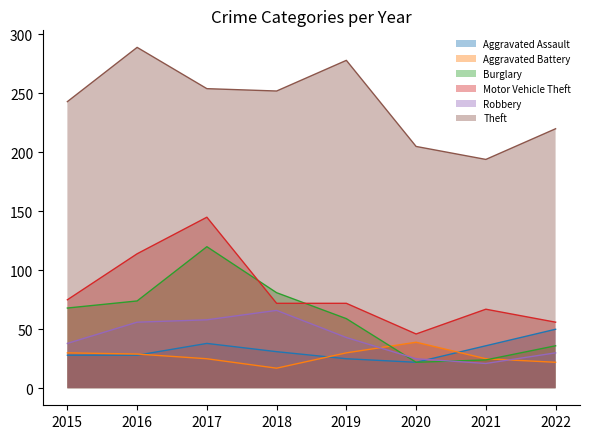

What is the difference between the Motor Vehicle Theft values at 2018 and 2015?

3